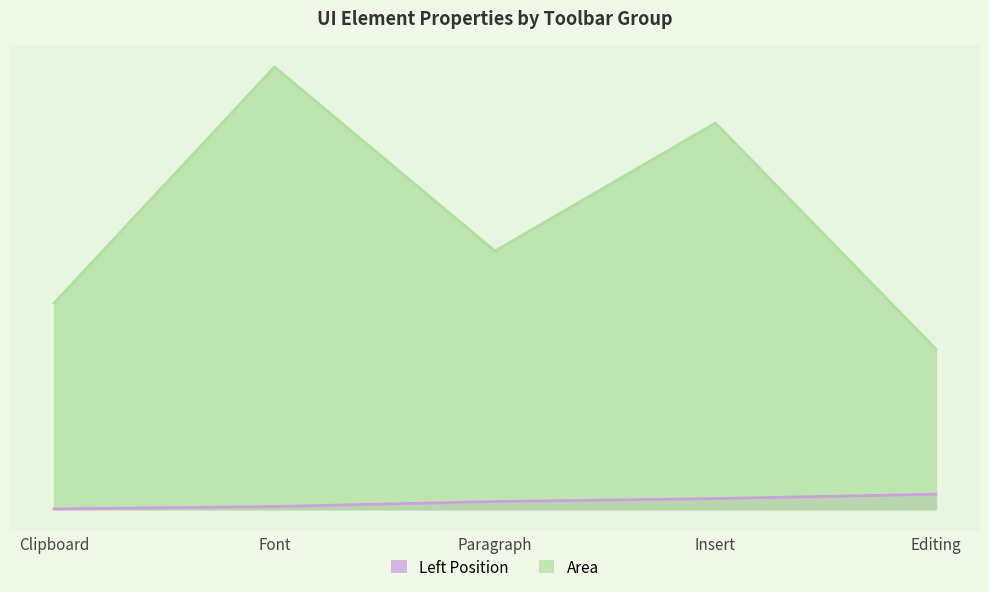

Where is Left Position nearest to the value 339?

Paragraph